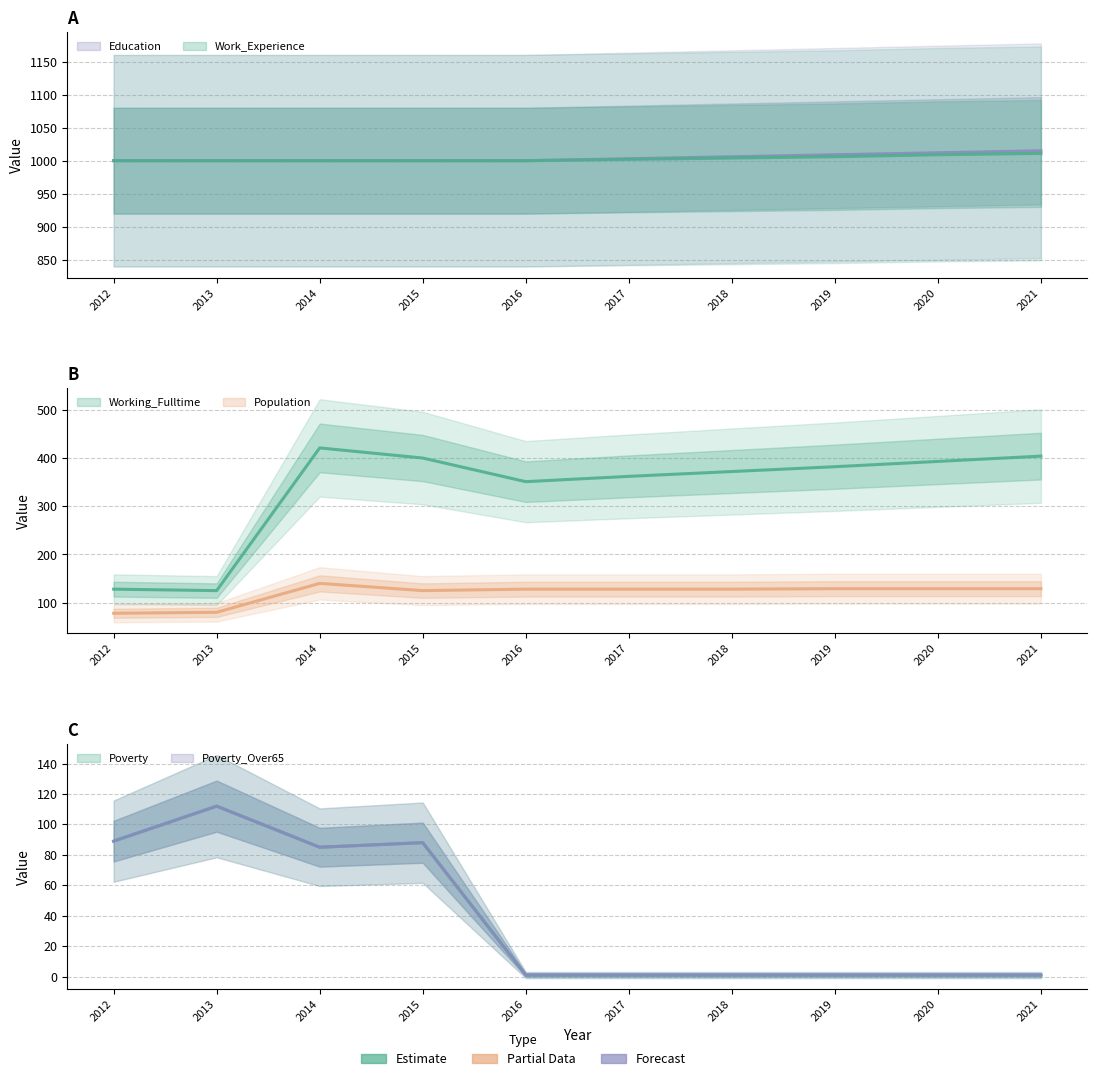

What is the maximum value for Poverty_Over65?

112